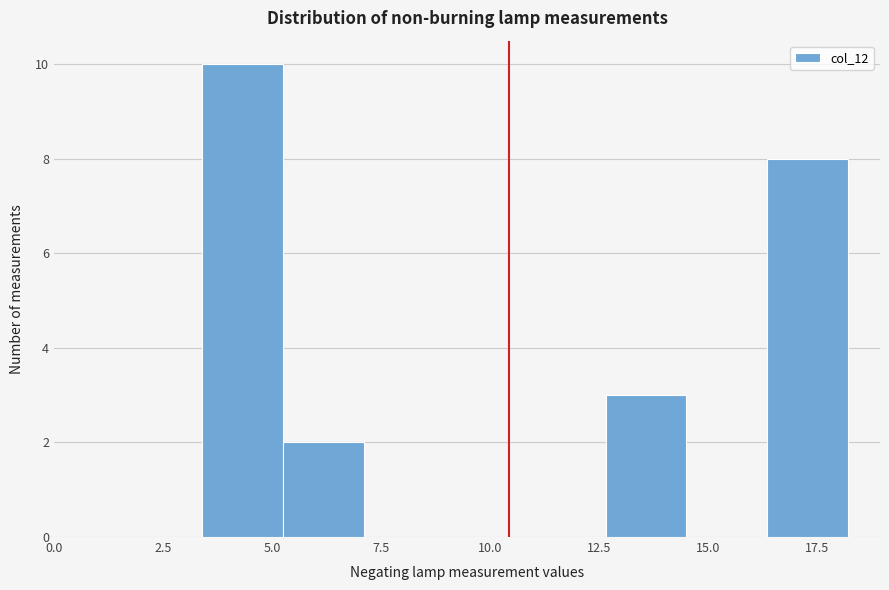

Around what value on the x-axis is the tallest bar? Give the approximate position of its centre, as read against the axis.

4.5